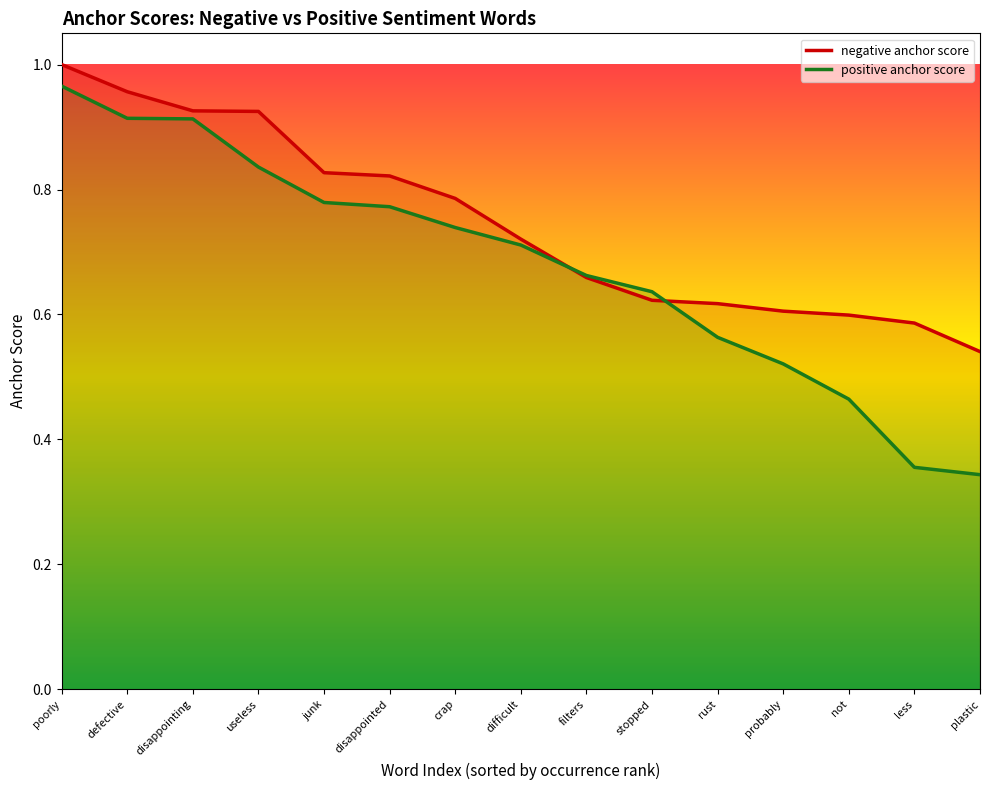

Which category has the lowest value in the negative anchor score series?

plastic